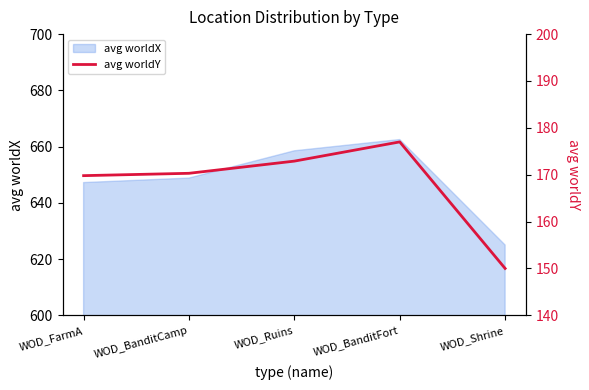

How many data points are above 170?

3